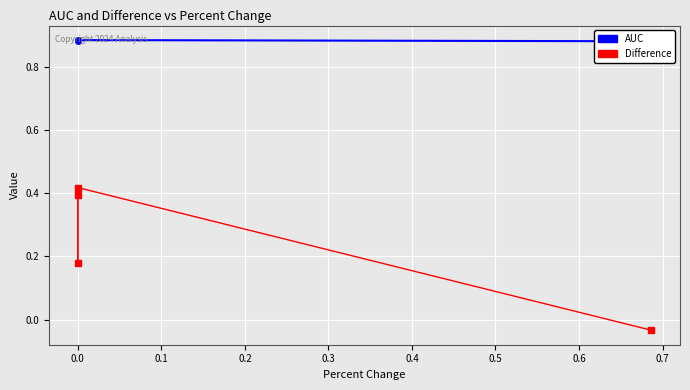

How many lines are shown in the chart?

2